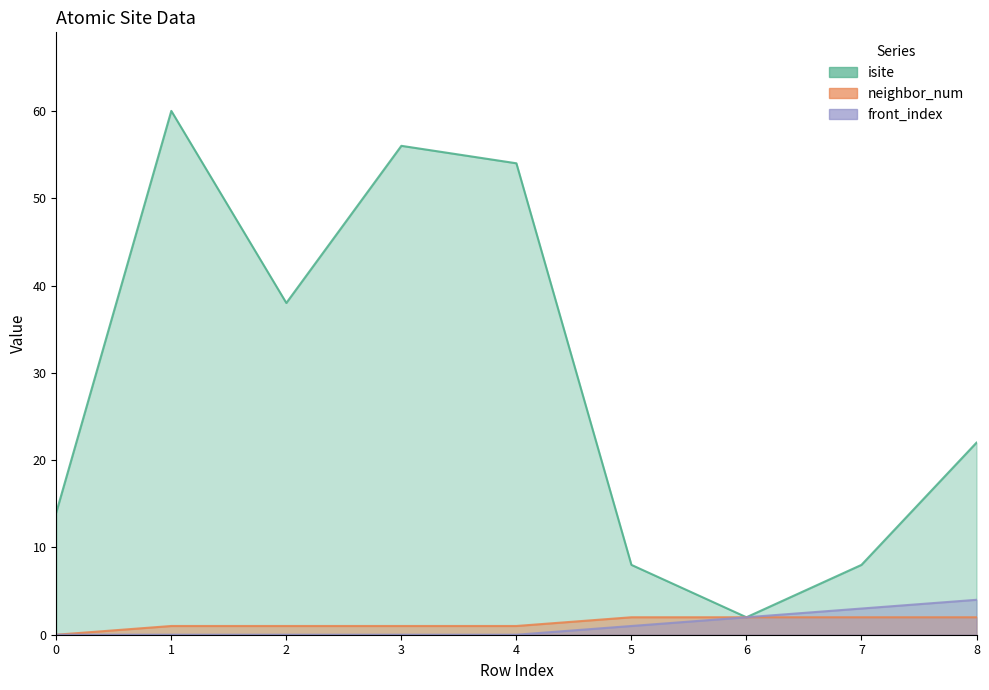

Which series has the largest range (max minus min)?

isite